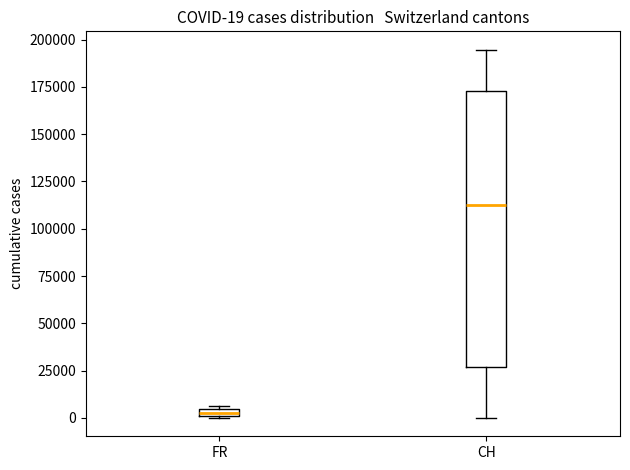

Comparing the boxes themselves (not the whiskers), which one is the tallest?

CH